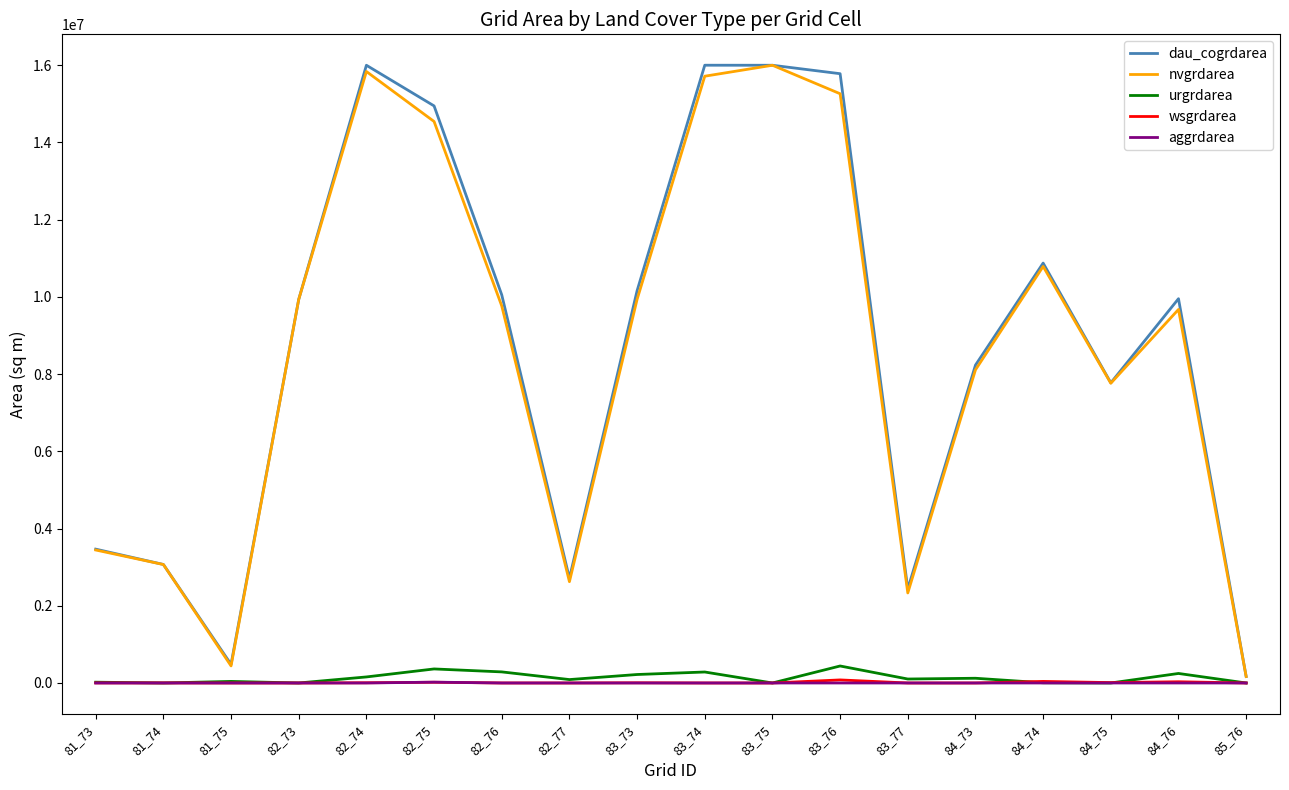

What is the highest value of the nvgrdarea series?

15999300